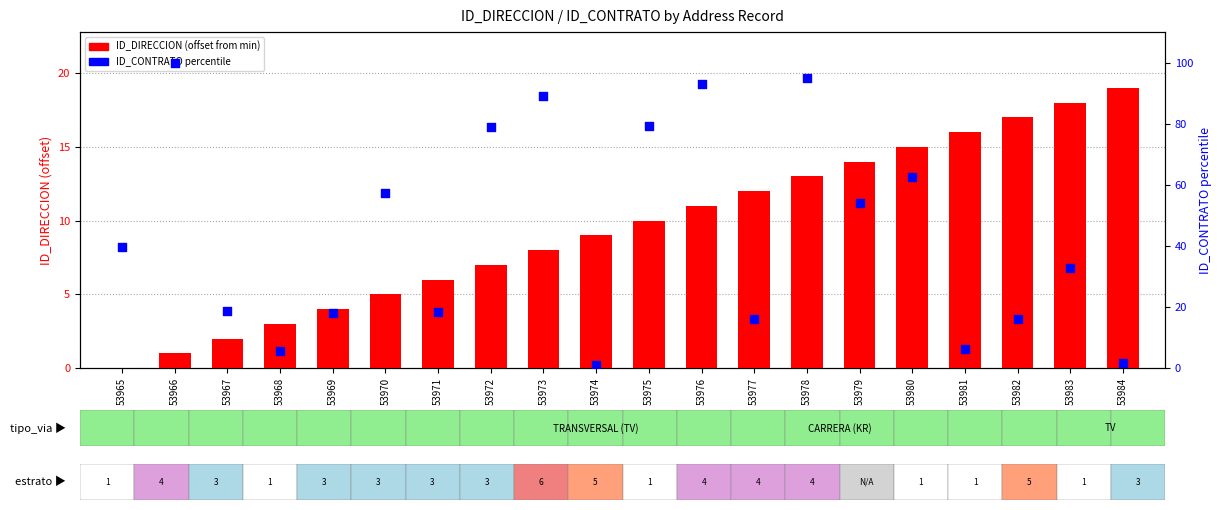

At how many categories does at least one series exceed 65?

6